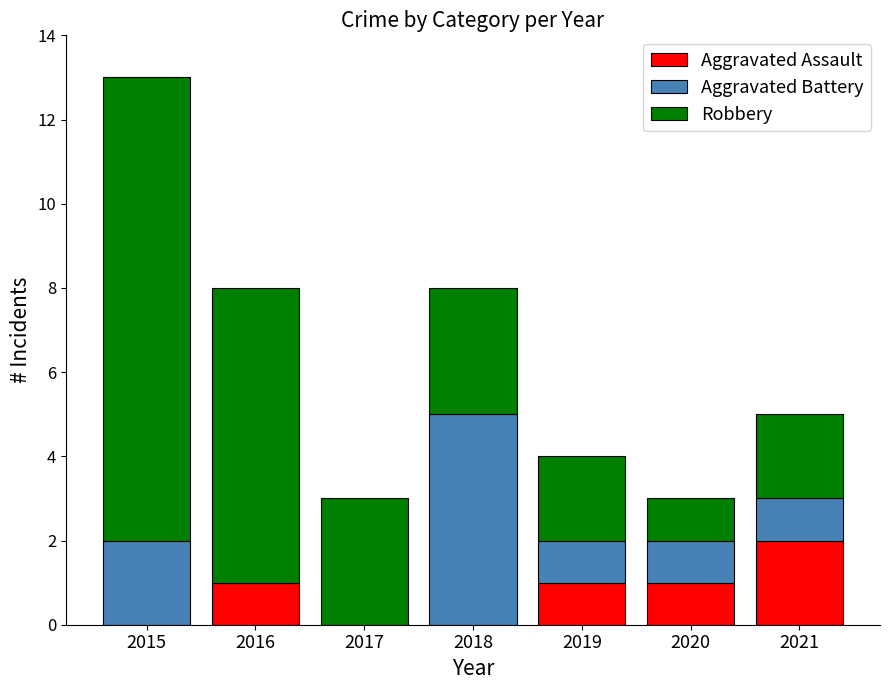

Reading left to right, list the values for the Aggravated Assault series.

2015=0	2016=1	2017=0	2018=0	2019=1	2020=1	2021=2